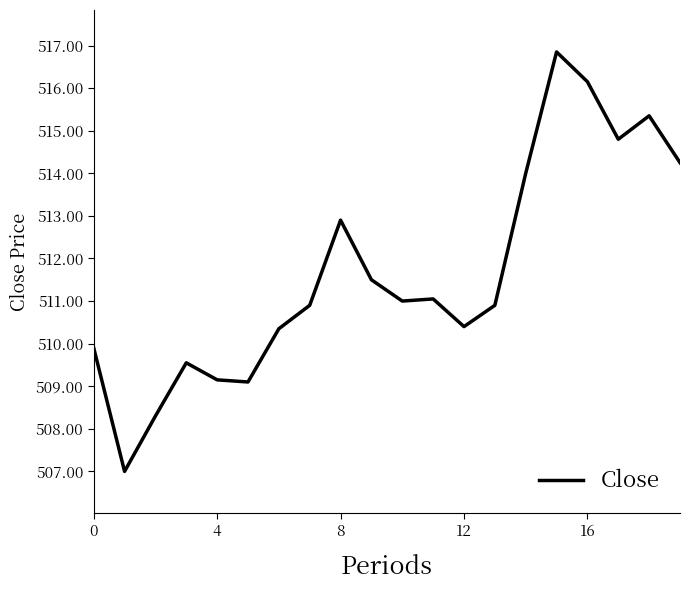

Count the number of categories in the chart.

20